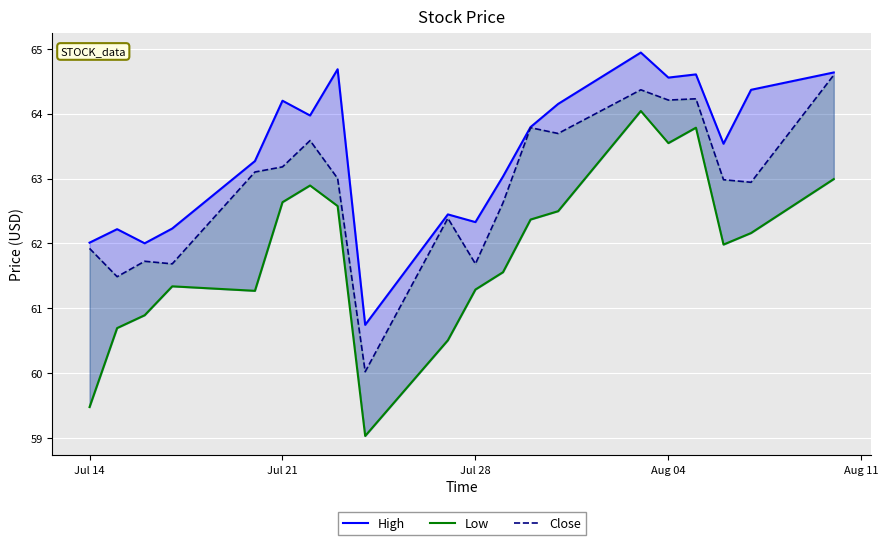

True or false: High has more than 2 points higher than both neighbors.

True